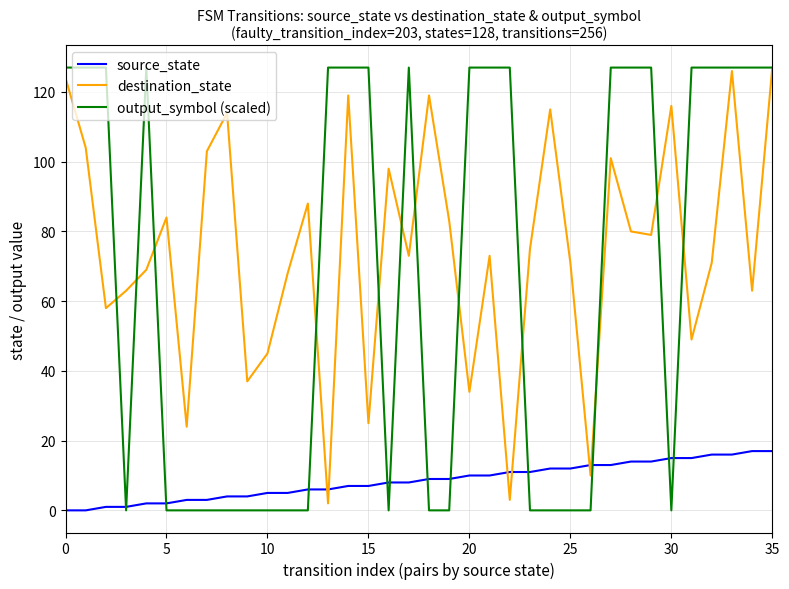

How many lines are shown in the chart?

3